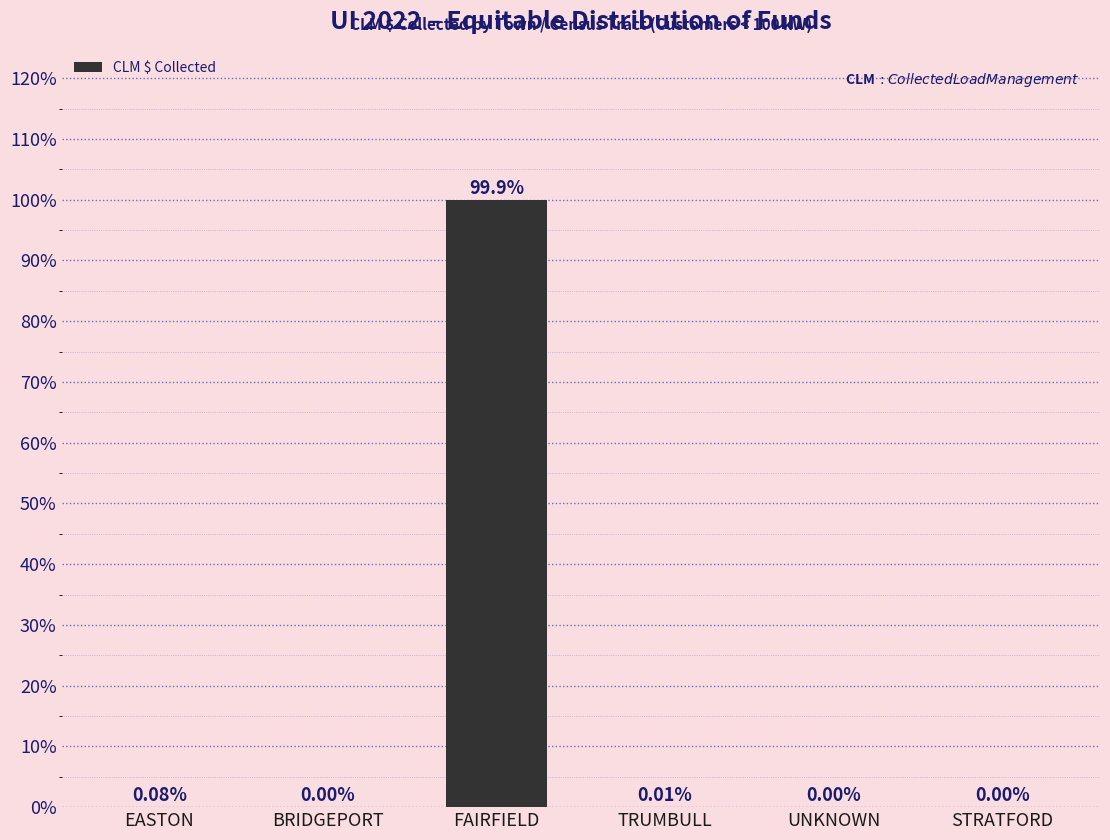

What is the sum of all values?

100.0